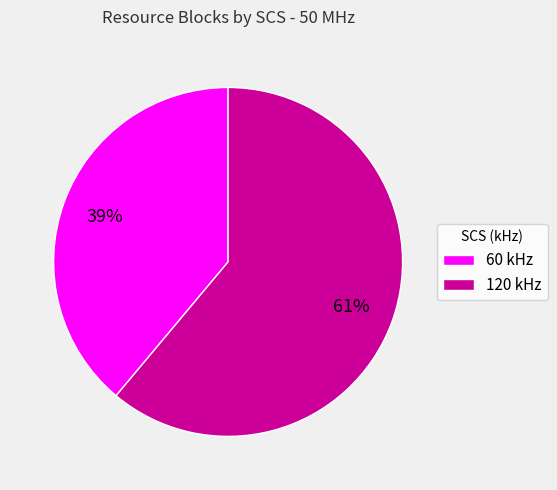

To the nearest percent, what is the combined percentage of 60 kHz and 120 kHz?

100%